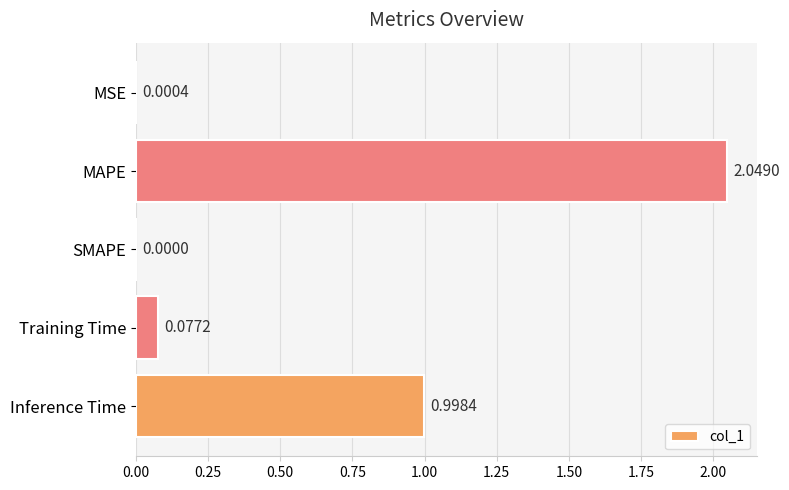

What is the sum of the values at MSE and Inference Time?

1.0